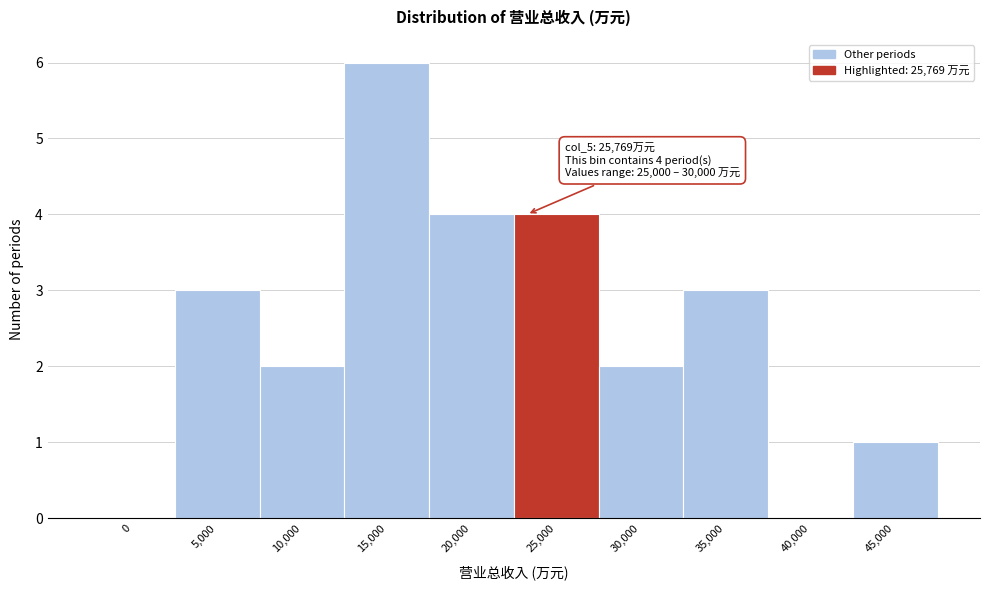

Reading left to right, list all the values displayed in this chart.

0=0	5,000=3	10,000=2	15,000=6	20,000=4	25,000=4	30,000=2	35,000=3	40,000=0	45,000=1